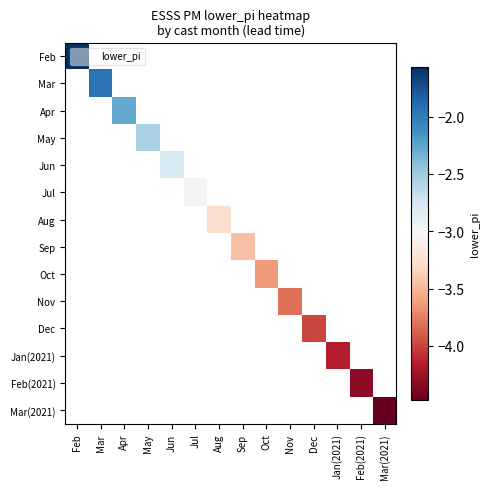

How many categories are shown in the chart?

14